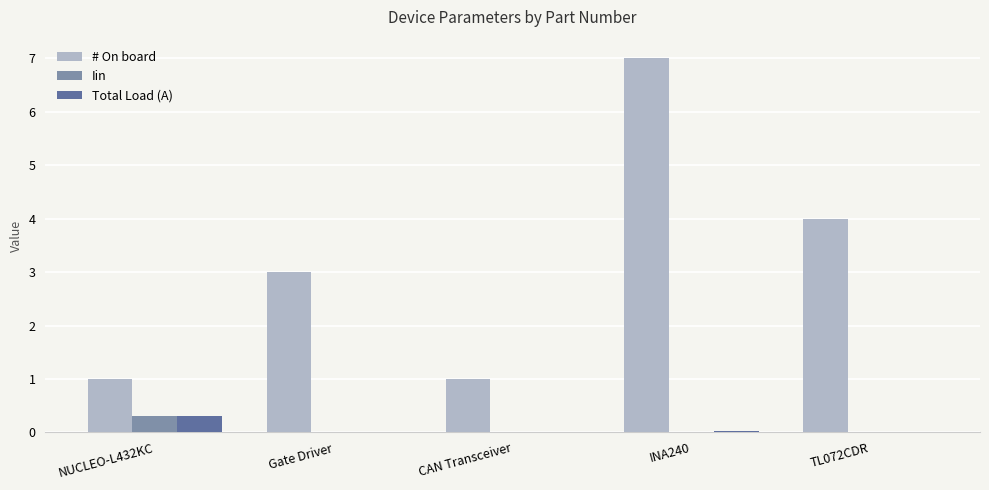

What is the sum of all # On board values?

16.0